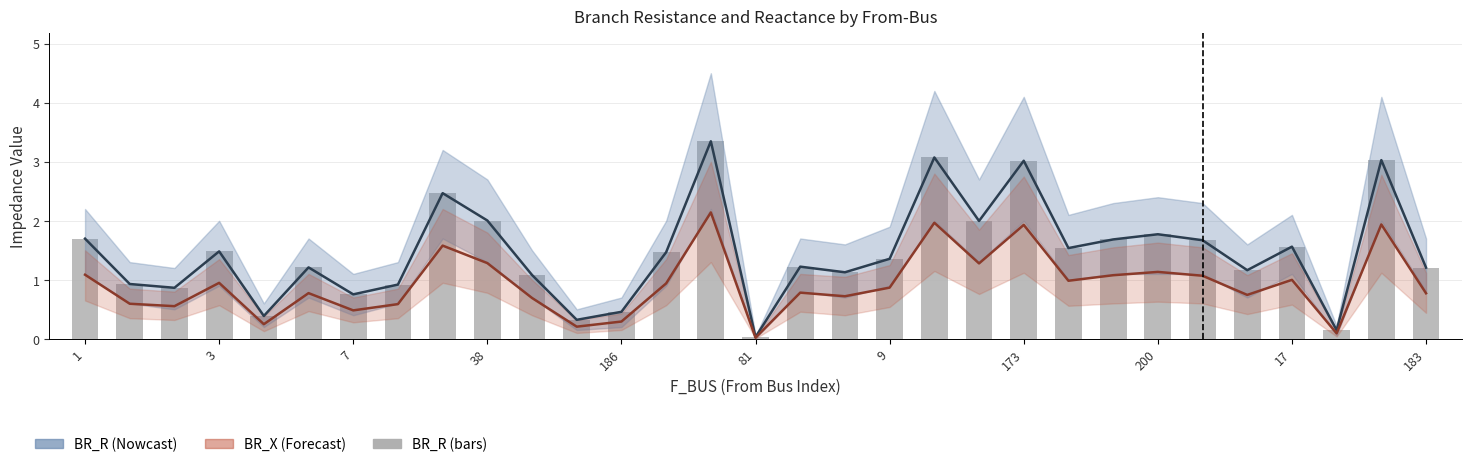

What is the average value of the BR_R (bars) series?

1.5